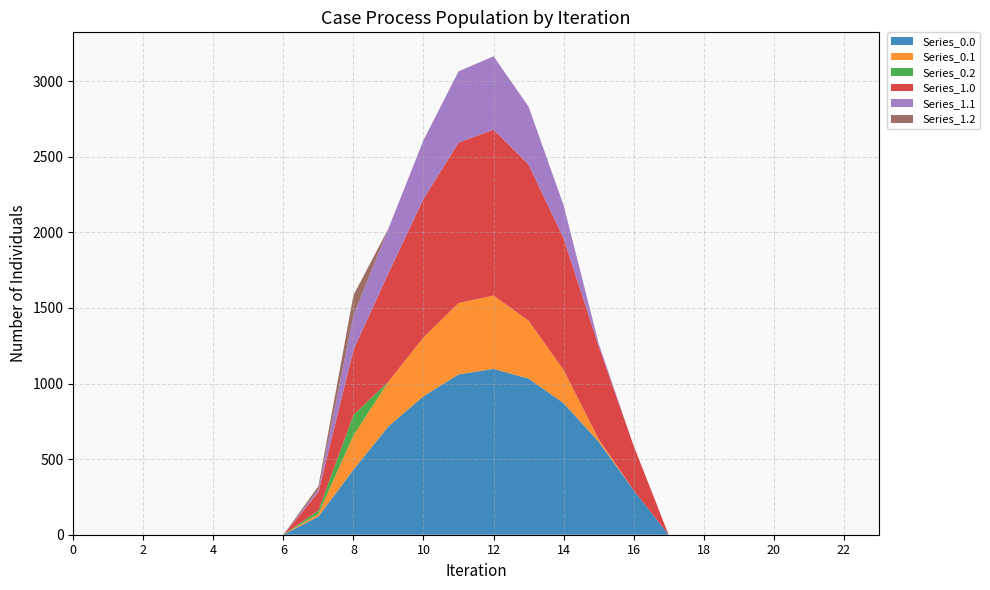

Reading right to left, list all the values displayed in this chart.

Series_0.0: 0.0	0.0	0.0	0.0	0.0	0.0	0.0	294.5	615.9	870.6	1032.9	1096.7	1060.3	916.2	716.9	430.3	120.6	0.0	0.0	0.0	0.0	0.0	0.0	0.0
Series_0.1: 0.0	0.0	0.0	0.0	0.0	0.0	0.0	0.0	17.3	219.2	382.7	485.4	471.7	388.1	295.9	227.5	17.7	0.0	0.0	0.0	0.0	0.0	0.0	0.0
Series_0.2: 0.0	0.0	0.0	0.0	0.0	0.0	0.0	0.0	0.0	0.0	0.0	0.0	0.0	0.0	0.0	134.2	22.3	0.0	0.0	0.0	0.0	0.0	0.0	0.0
Series_1.0: 0.0	0.0	0.0	0.0	0.0	0.0	0.0	294.5	615.9	870.6	1032.9	1096.7	1060.3	916.2	716.9	430.3	120.6	0.0	0.0	0.0	0.0	0.0	0.0	0.0
Series_1.1: 0.0	0.0	0.0	0.0	0.0	0.0	0.0	0.0	17.3	219.2	382.7	485.4	471.7	388.1	295.9	227.5	17.7	0.0	0.0	0.0	0.0	0.0	0.0	0.0
Series_1.2: 0.0	0.0	0.0	0.0	0.0	0.0	0.0	0.0	0.0	0.0	0.0	0.0	0.0	0.0	0.0	134.2	22.3	0.0	0.0	0.0	0.0	0.0	0.0	0.0